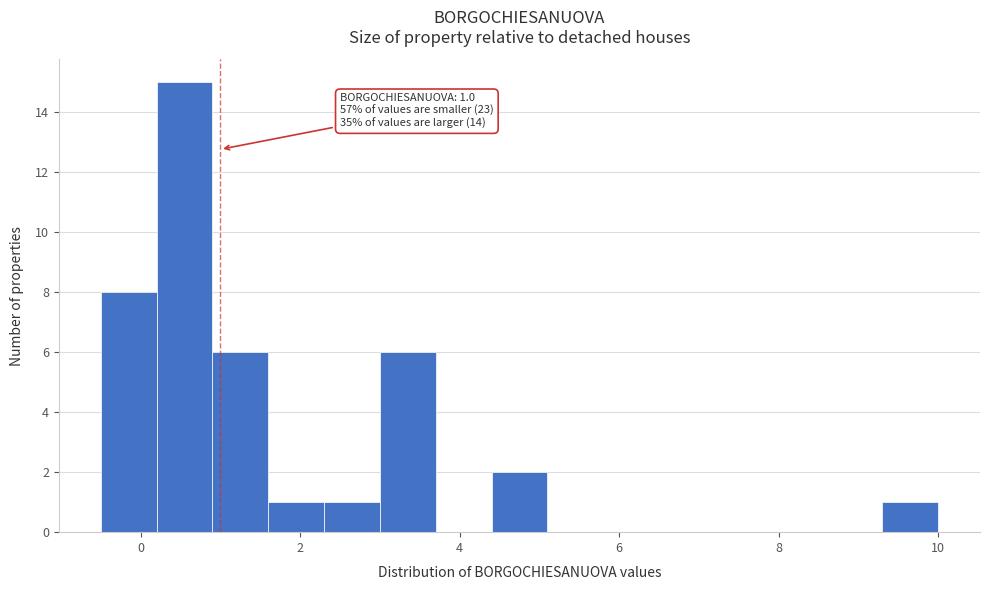

Read against the x-axis, roughly where is the centre of the tallest bar?

0.6